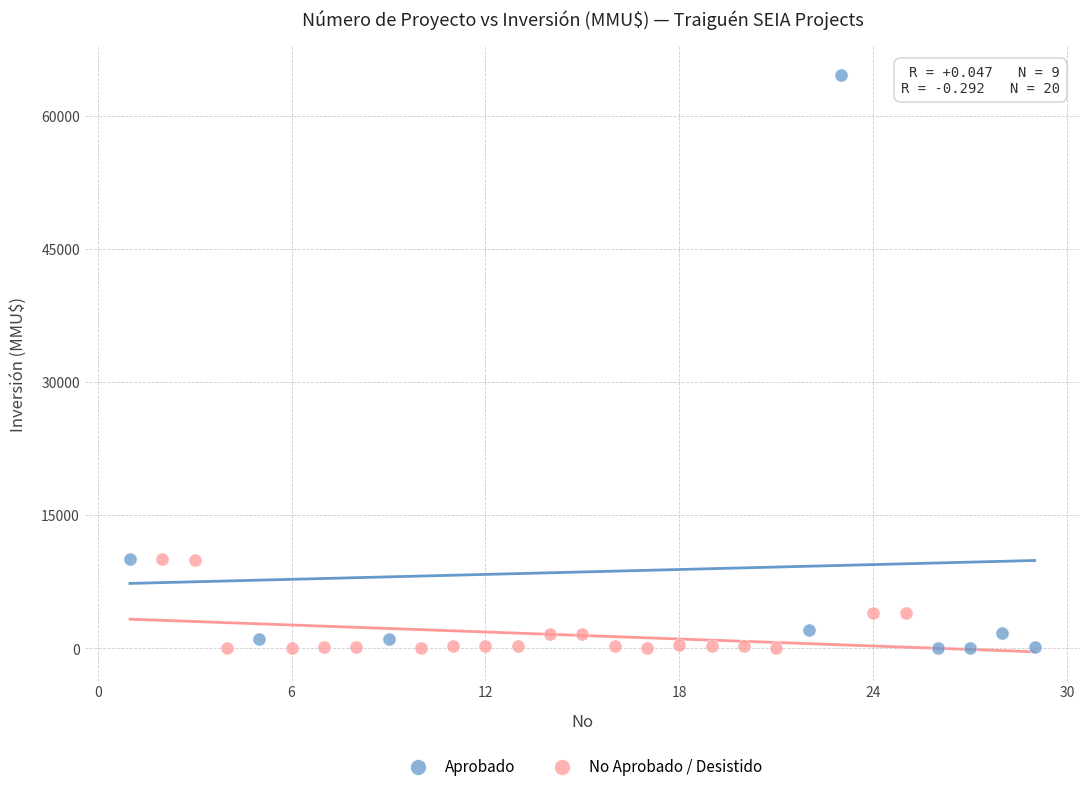

Which series has the widest spread of Y values?

Aprobado